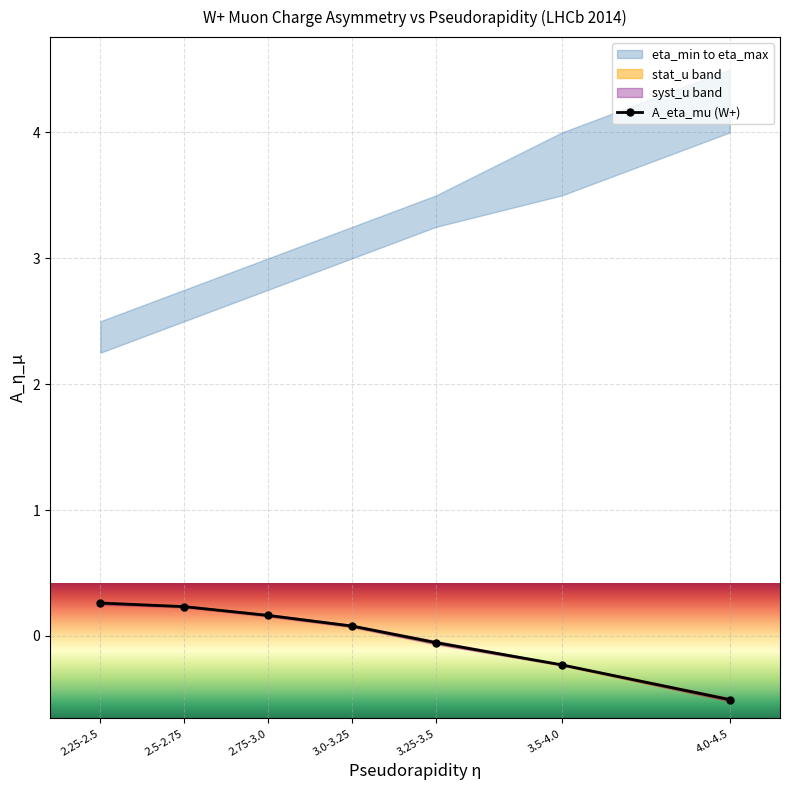

Rank the categories by value from lowest to highest.

4.0-4.5, 3.5-4.0, 3.25-3.5, 3.0-3.25, 2.75-3.0, 2.5-2.75, 2.25-2.5